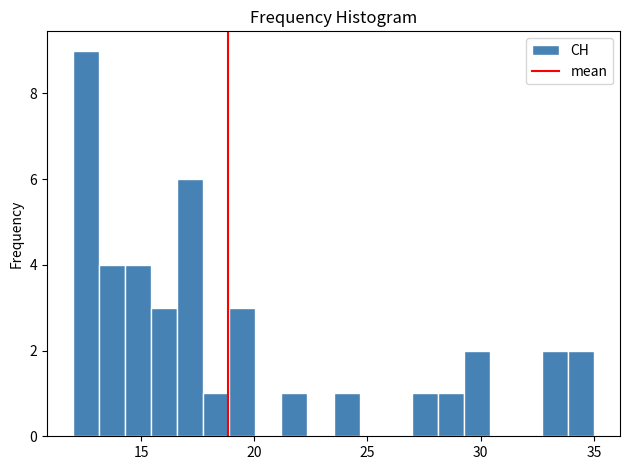

Around what value on the x-axis is the tallest bar? Give the approximate position of its centre, as read against the axis.

12.5